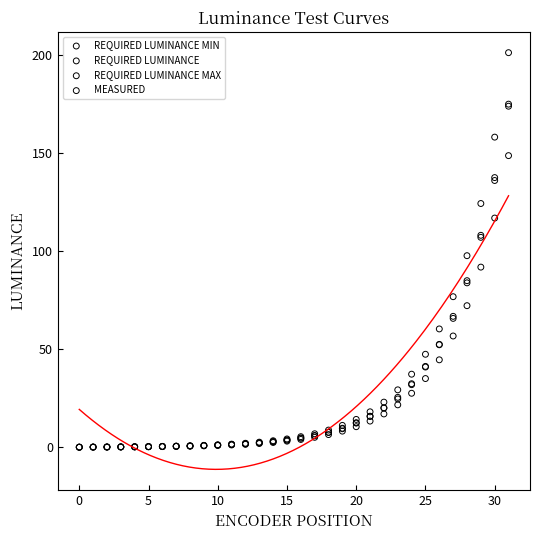

What are all the series names shown in the legend?

REQUIRED LUMINANCE MIN, REQUIRED LUMINANCE, REQUIRED LUMINANCE MAX, MEASURED